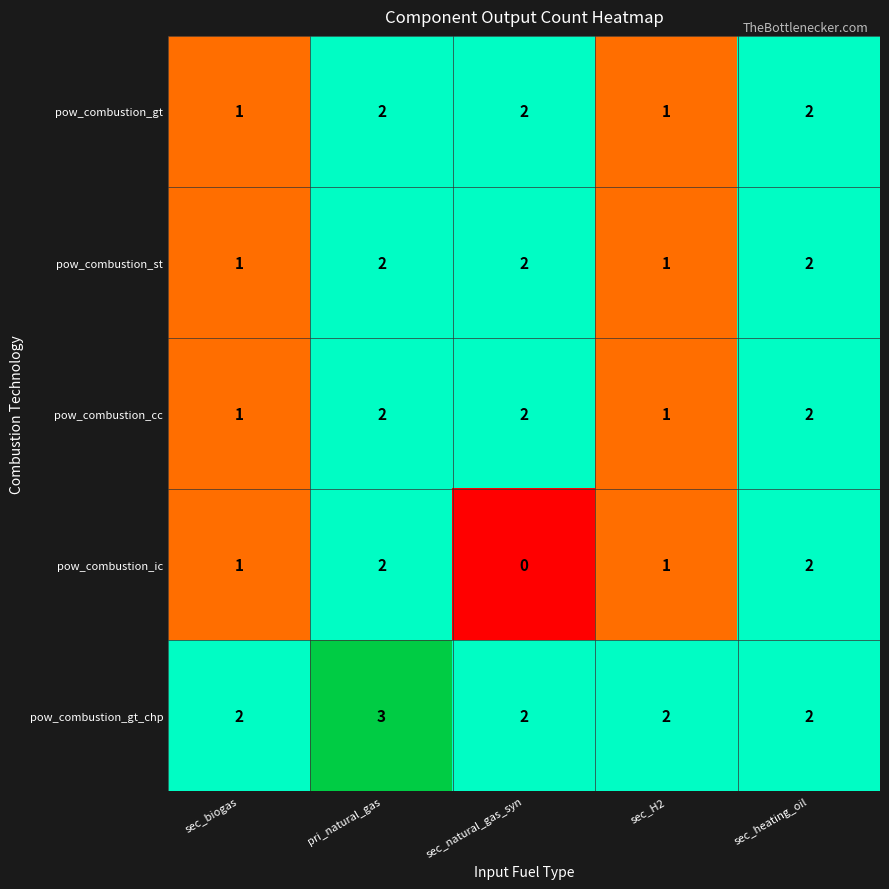

True or false: pow_combustion_ic has a value of 1 at pri_natural_gas.

False